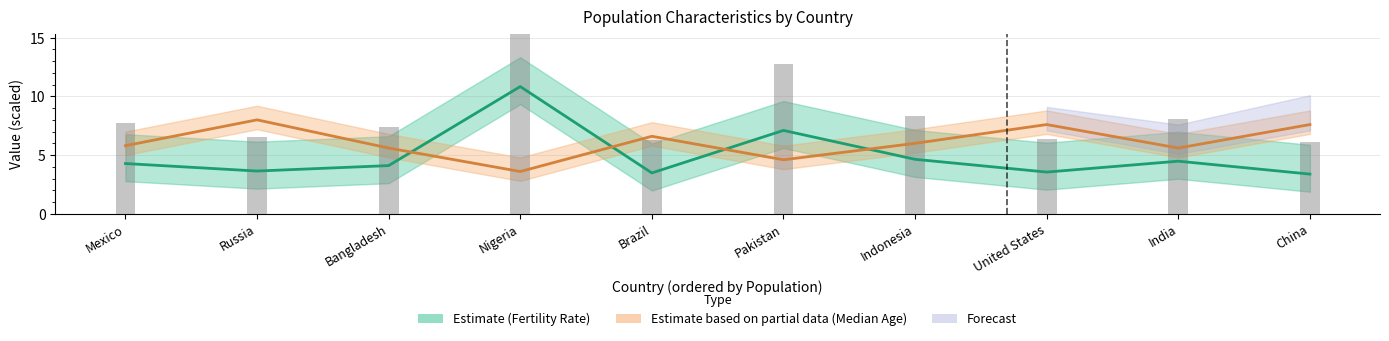

What is the difference between the highest and lowest values at Mexico?

1.5